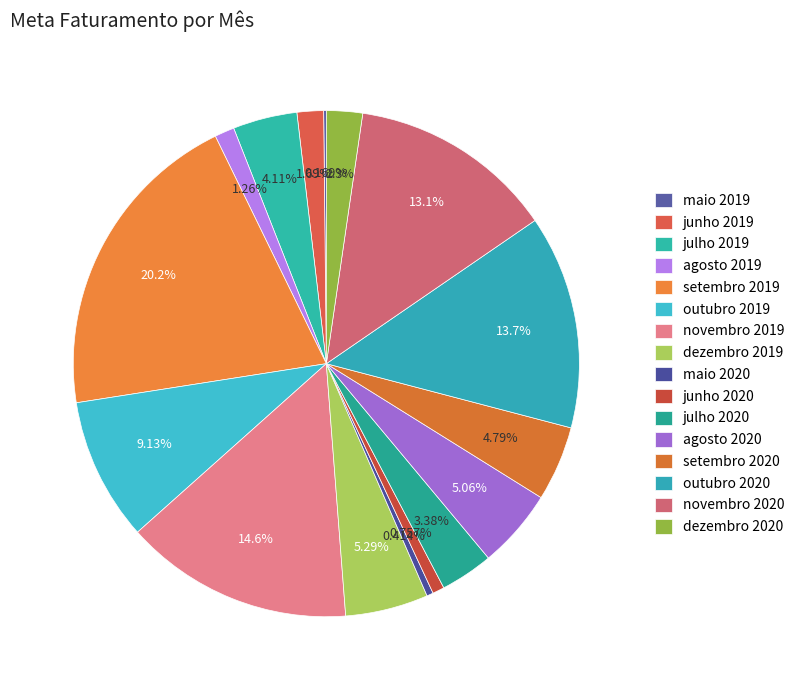

To the nearest percent, what is the combined percentage of julho 2020 and novembro 2020?

17%